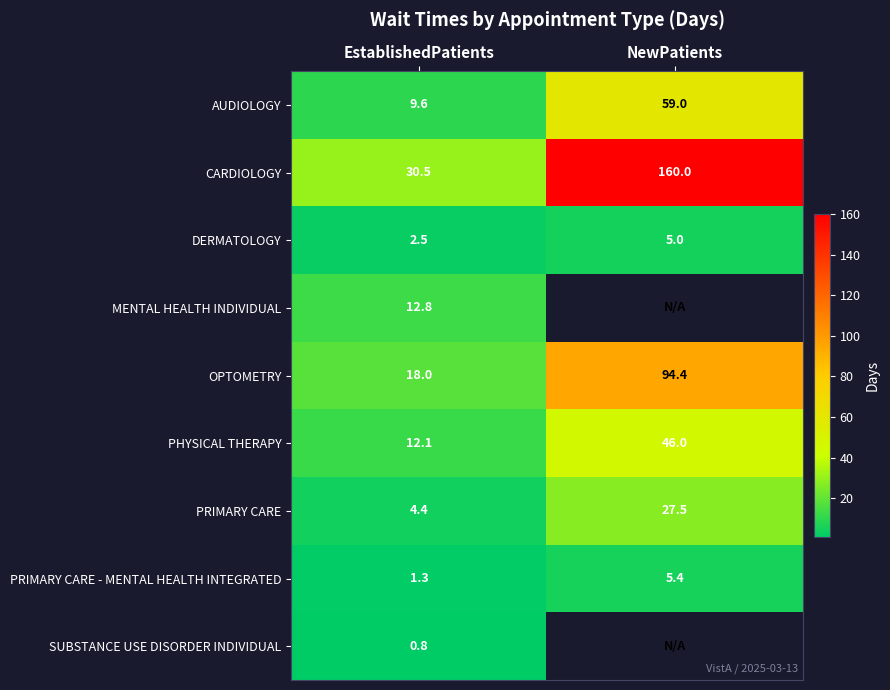

Is it true that AUDIOLOGY equals 9.6 at EstablishedPatients?

True